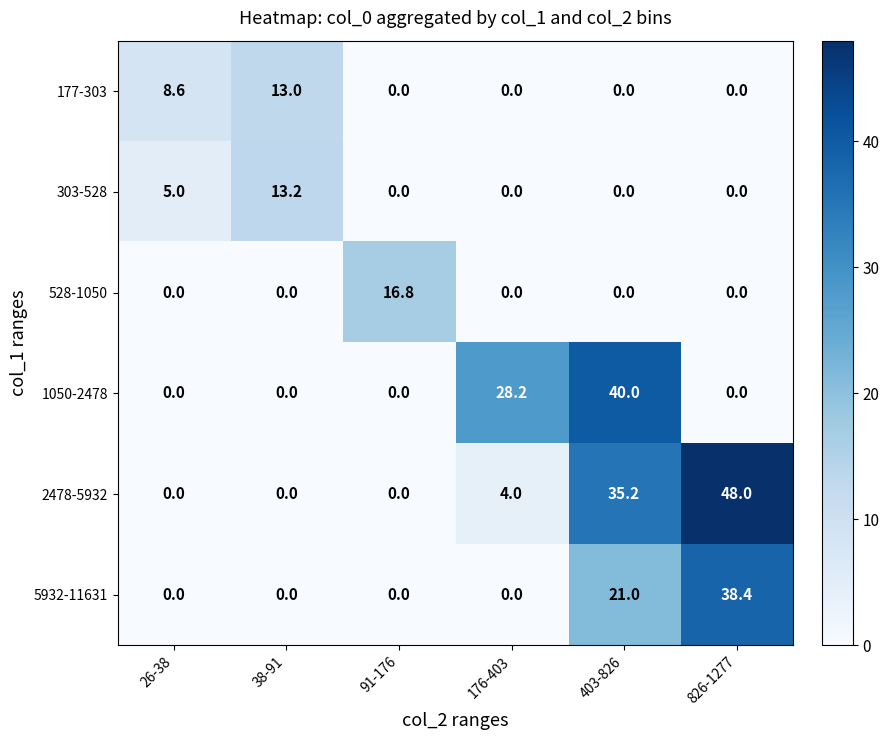

At how many categories does at least one series exceed 24?

3